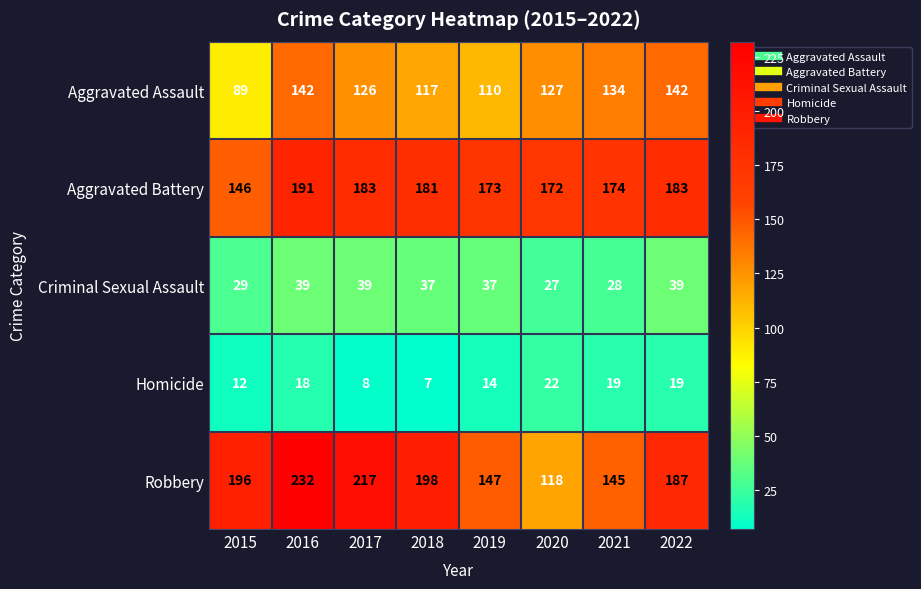

What is the total value across all series at 2017?

573